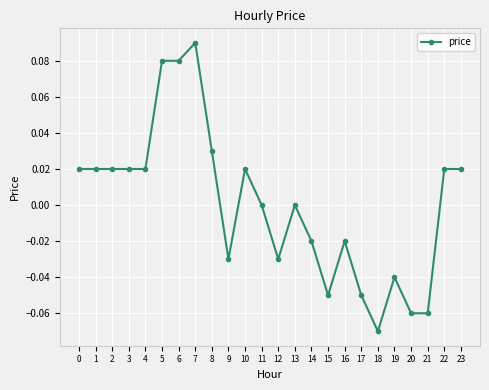

True or false: the data has more than 0 interior local peaks.

True